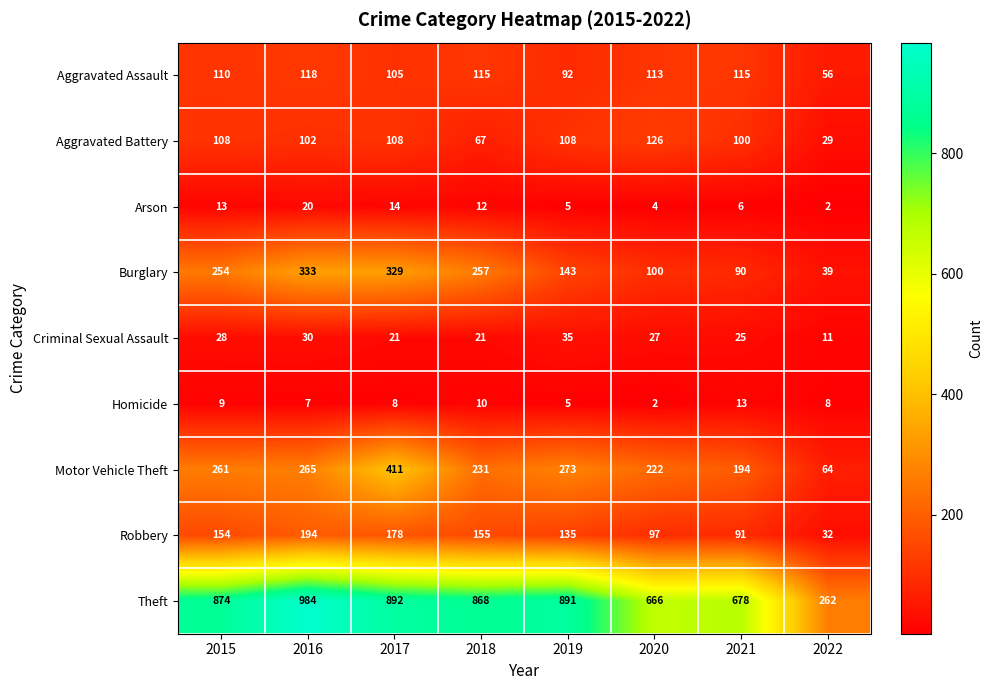

Which series has the largest range (max minus min)?

Theft